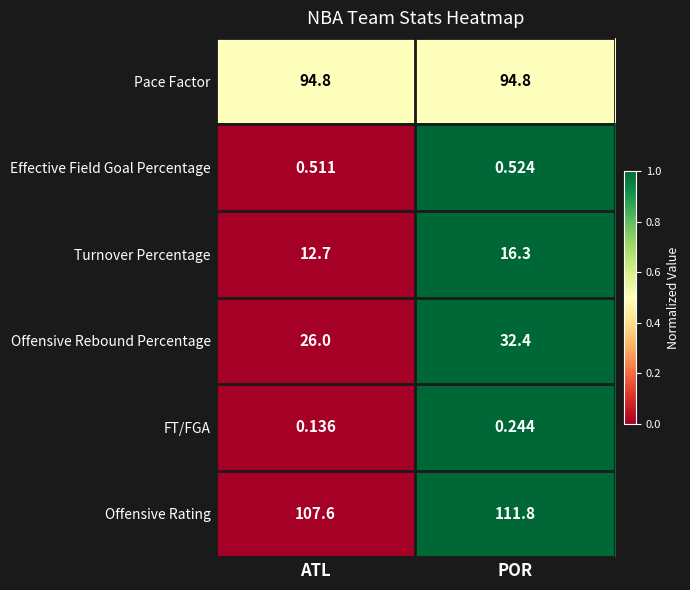

At which label is FT/FGA closest to 0?

ATL